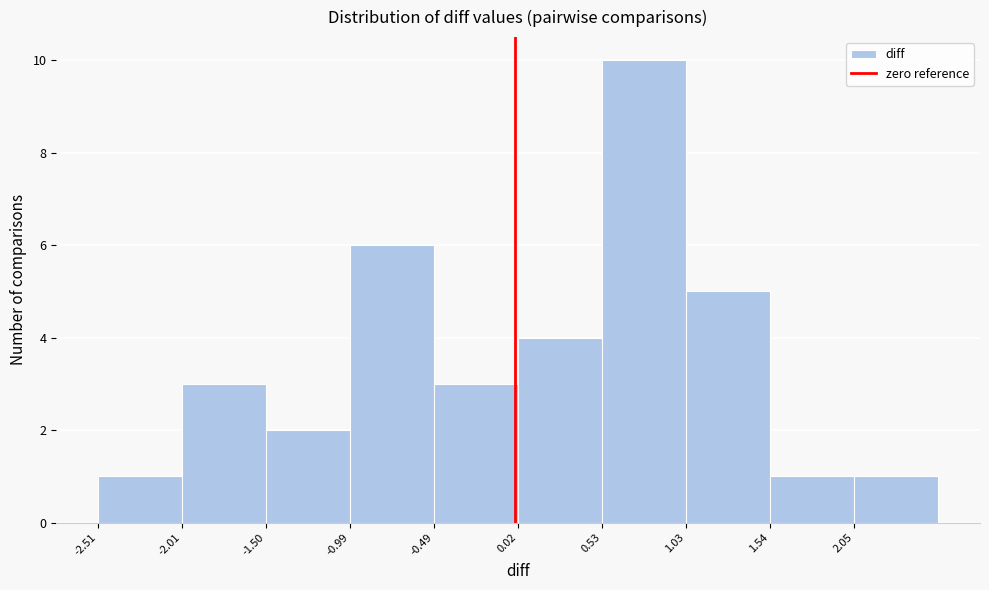

Reading left to right, transcribe this chart: for each bar, give the range it covers on the x-axis and its height. Neither the bar edges nor the heights are printed on the chart, so give them approximately, as read against the axes.

-2.5 to -2.0: 1
-2.0 to -1.5: 3
-1.5 to -1.0: 2
-1.0 to -0.5: 6
-0.5 to 0.0: 3
0.0 to 0.5: 4
0.5 to 1.0: 10
1.0 to 1.5: 5
1.5 to 2.0: 1
2.0 to 2.6: 1